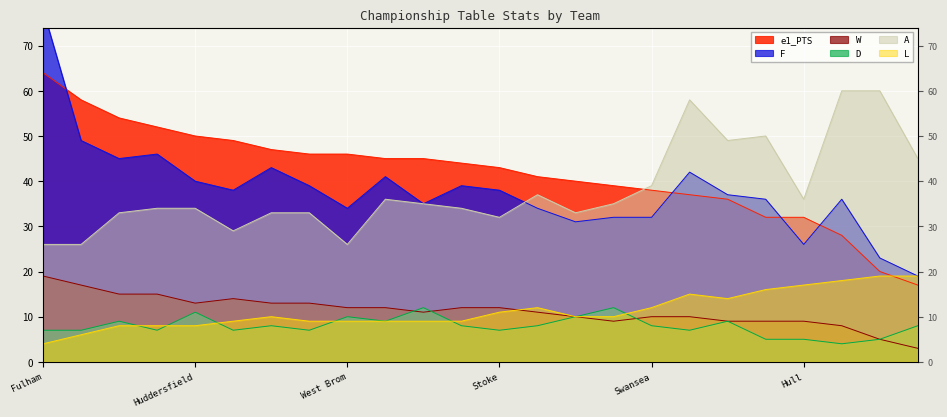

What is the difference between the maximum and minimum values in the D series?

8